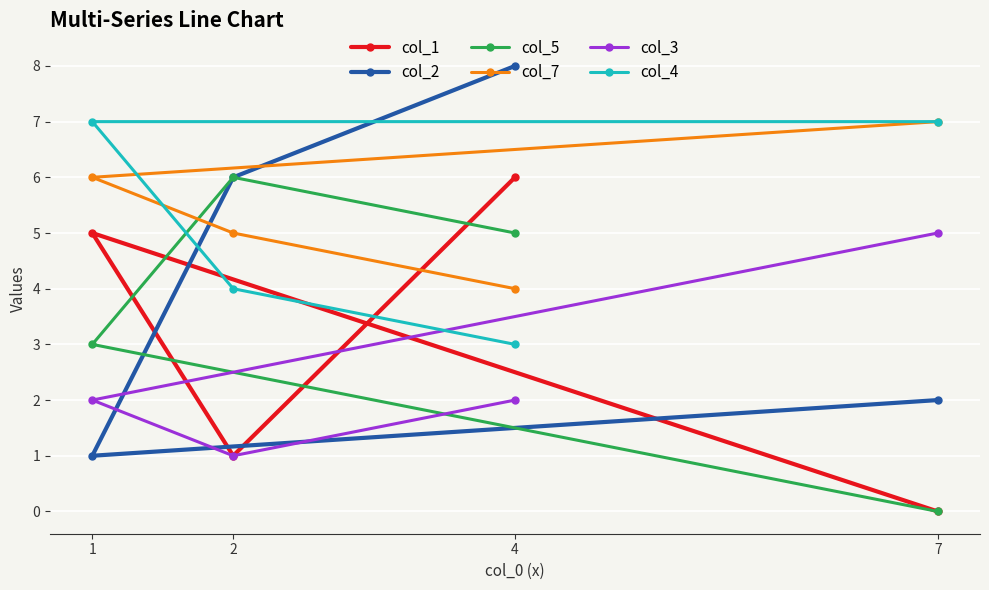

How many intersections are there between col_3 and col_1?

1